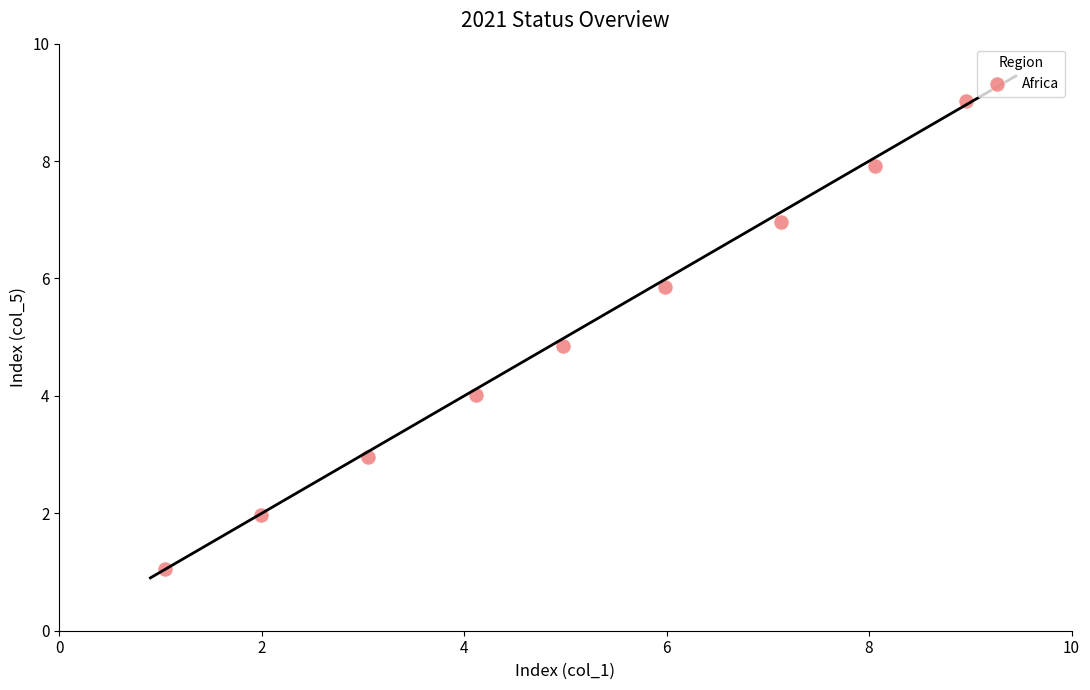

What is the range of Y values (max minus min)?

8.0